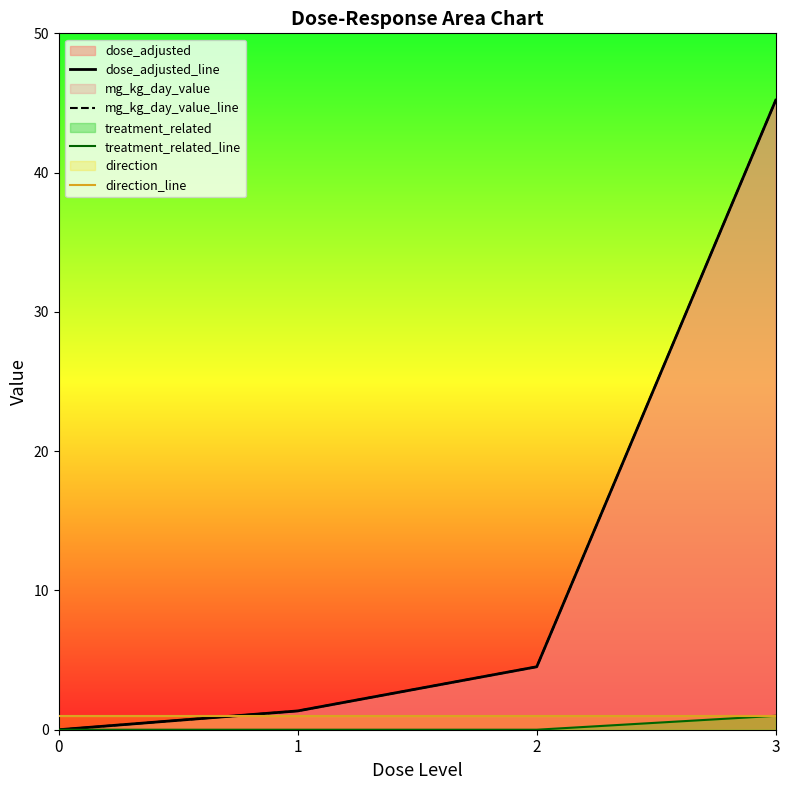

Reading left to right, what are all the values shown in this chart?

dose_adjusted_line: 0.0	1.4	4.5	45.2
mg_kg_day_value_line: 0.0	1.4	4.5	45.2
treatment_related_line: 0.0	0.0	0.0	1.0
direction_line: 1.0	1.0	1.0	1.0